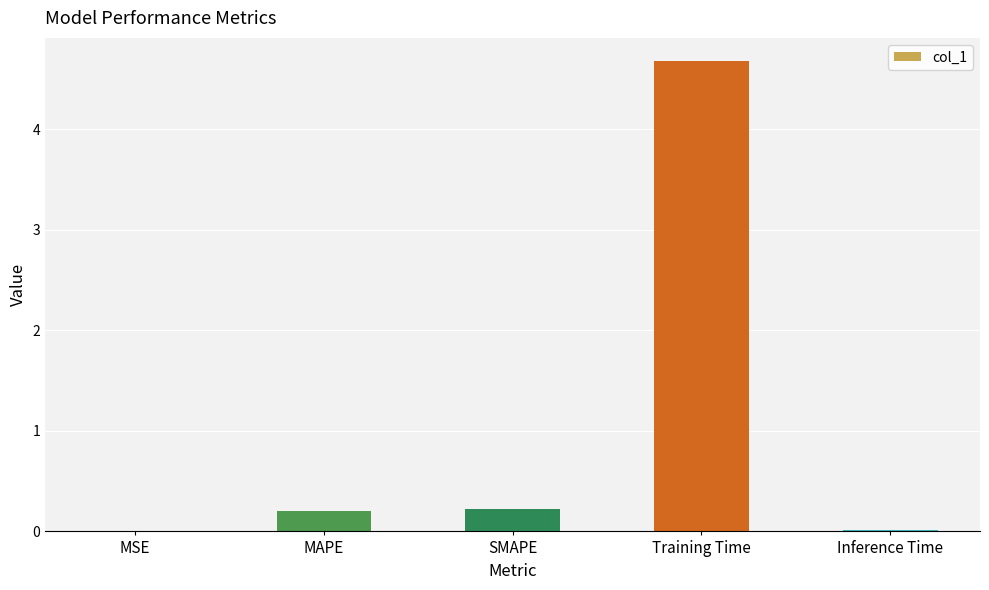

What value does the data have at MAPE?

0.2